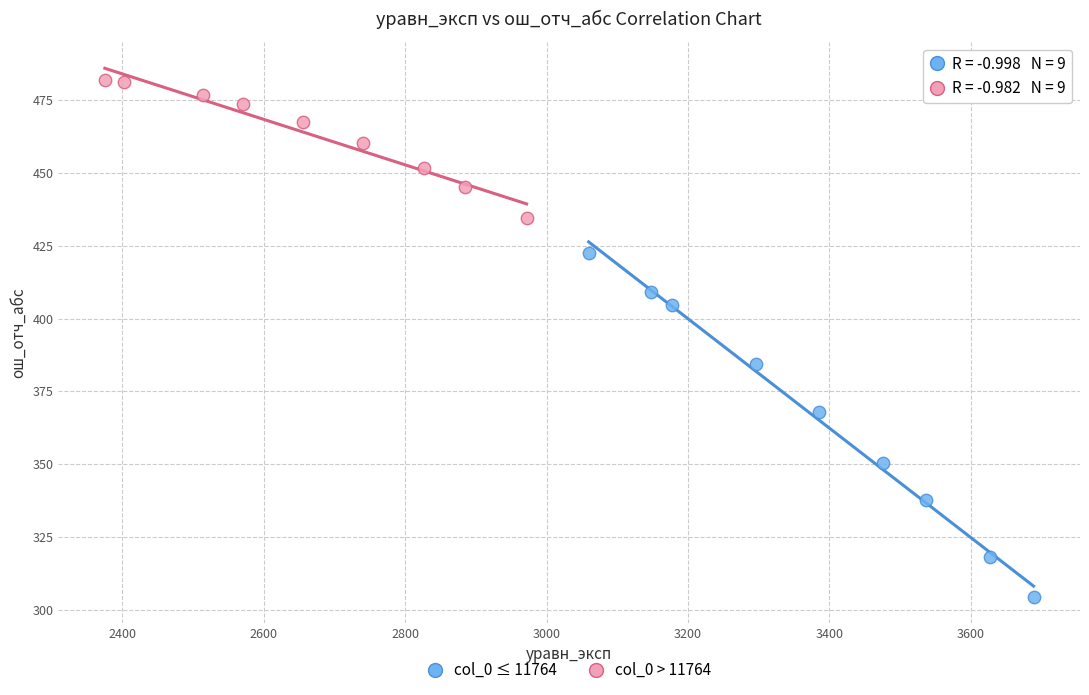

Which series has the largest Y range (max minus min)?

col_0 ≤ 11764